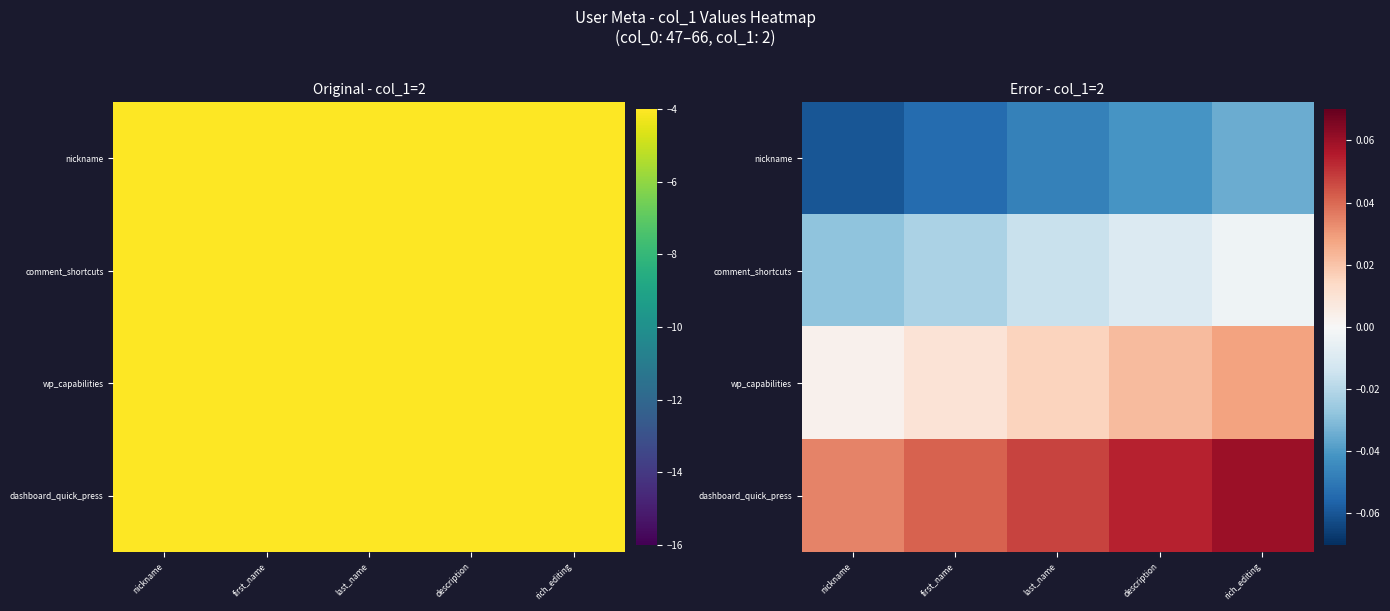

List the labels in order of comment_shortcuts value, smallest first.

nickname, first_name, last_name, description, rich_editing